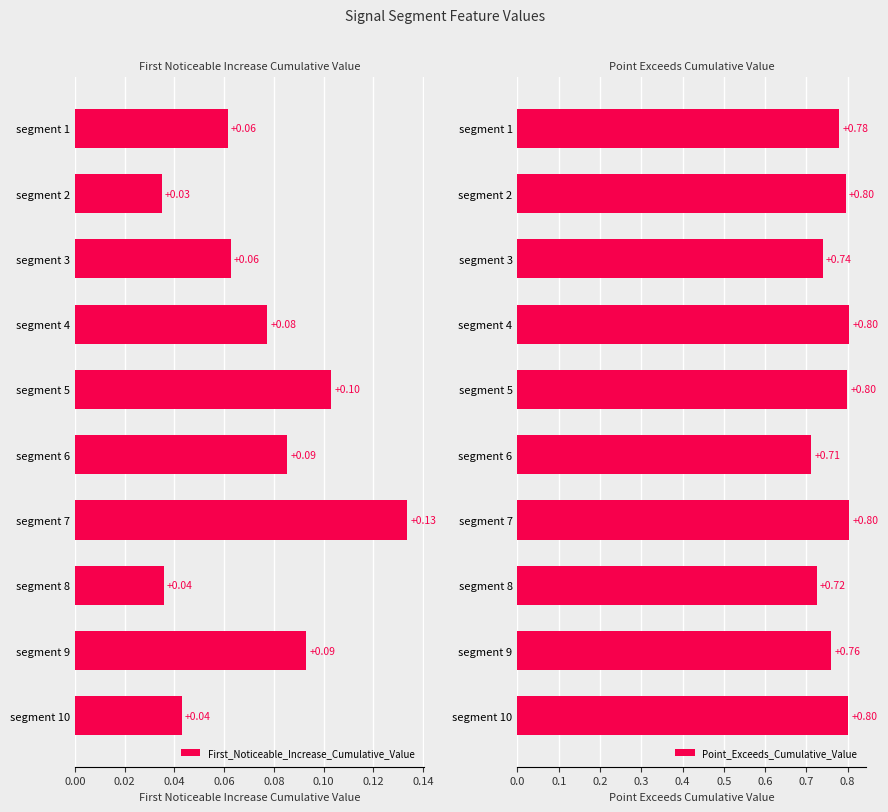

The Point_Exceeds_Cumulative_Value series shows 1.1 at segment 5. True or false?

False